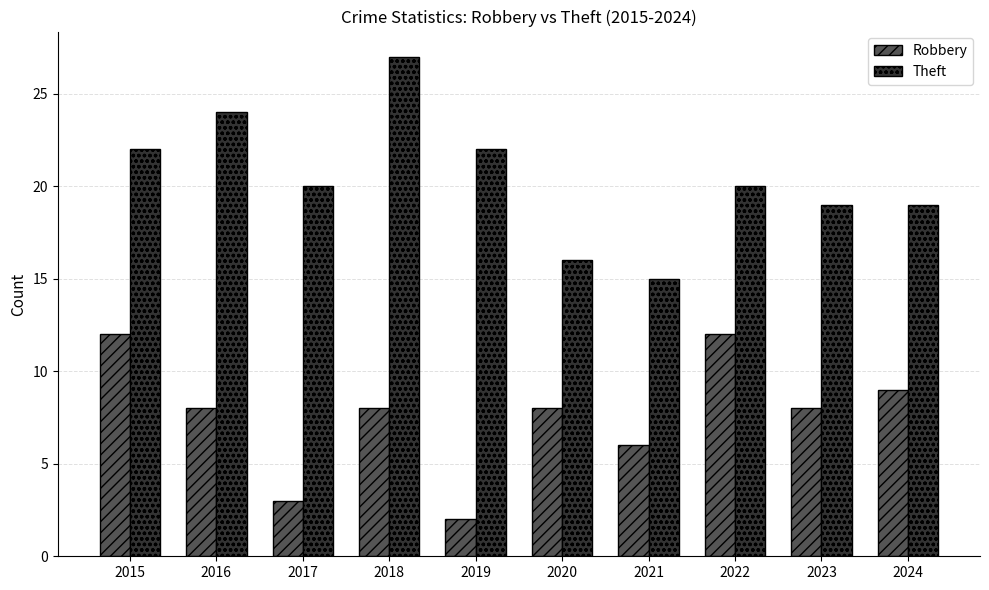

Which series changed the most between 2015 and 2017?

Robbery